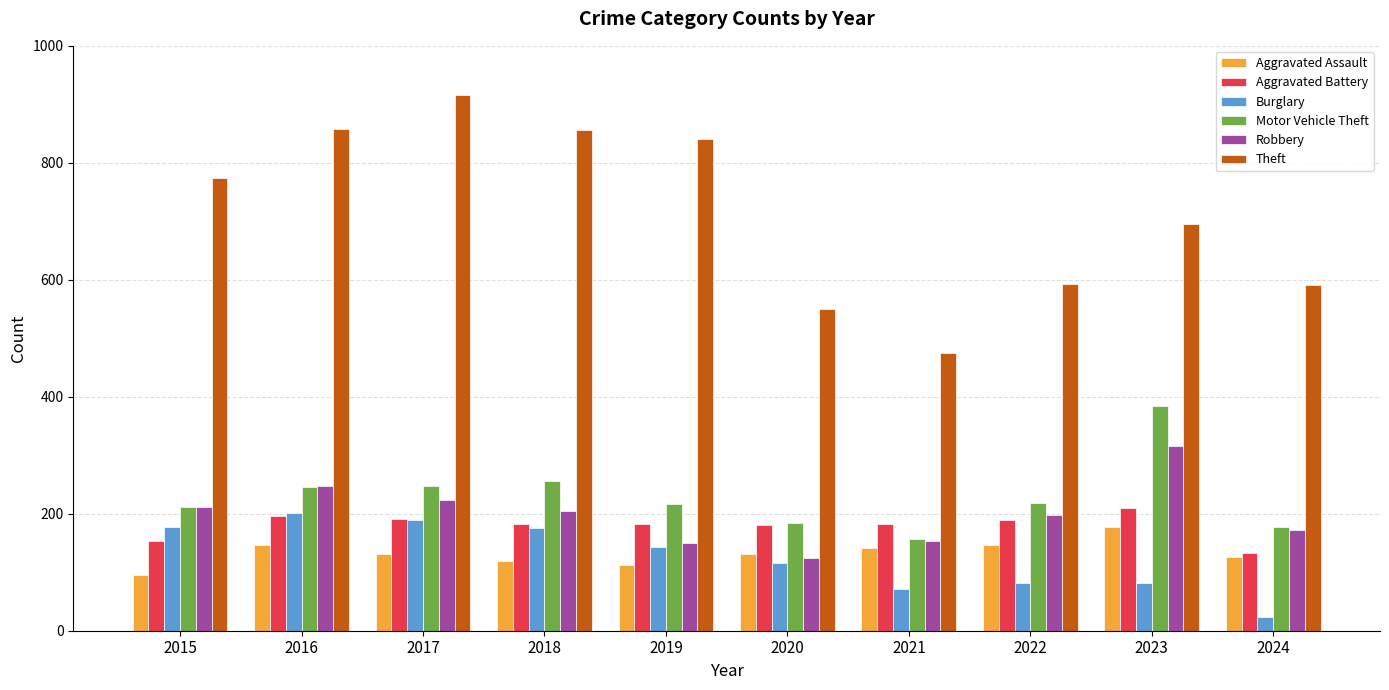

What is the difference between the highest and lowest values at 2016?

712